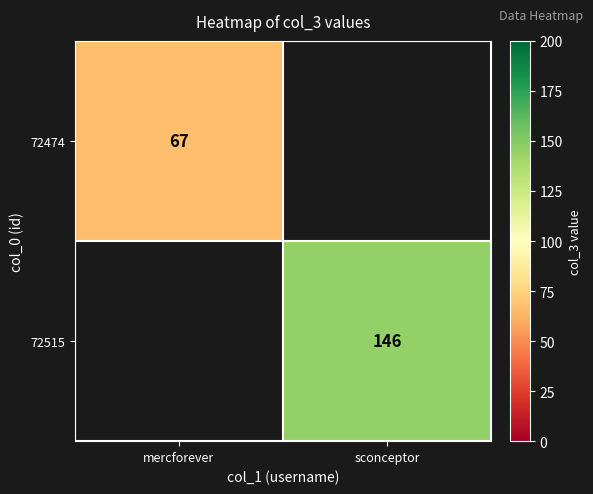

True or false: 72515 has a value of 146 at sconceptor.

True